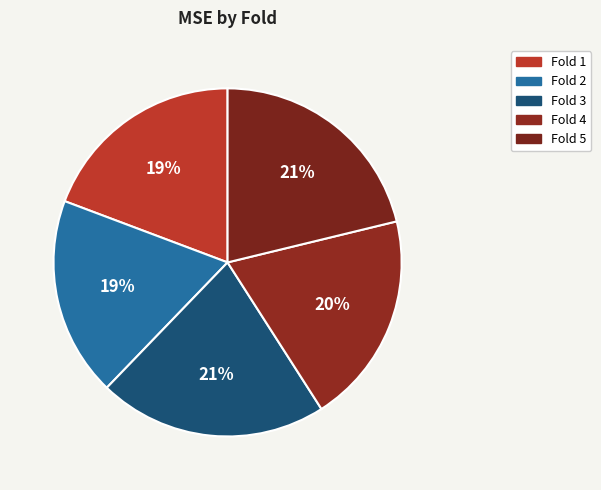

Which slice is the largest?

Fold 3